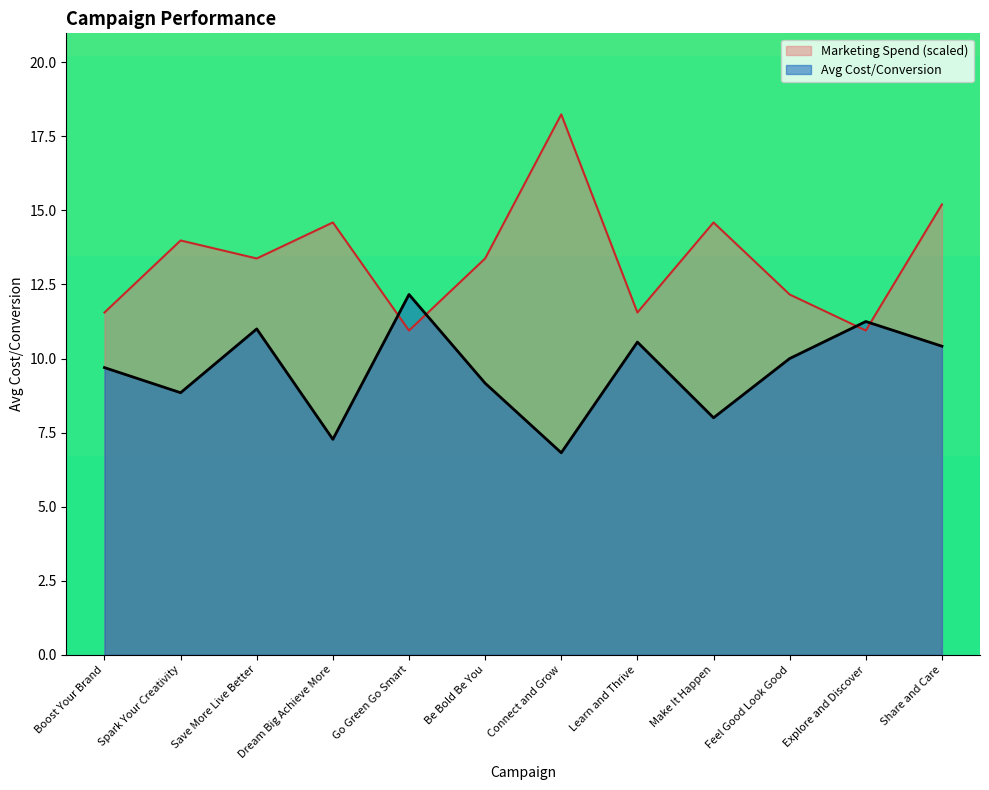

What is the lowest value of the Marketing Spend series?

10.9